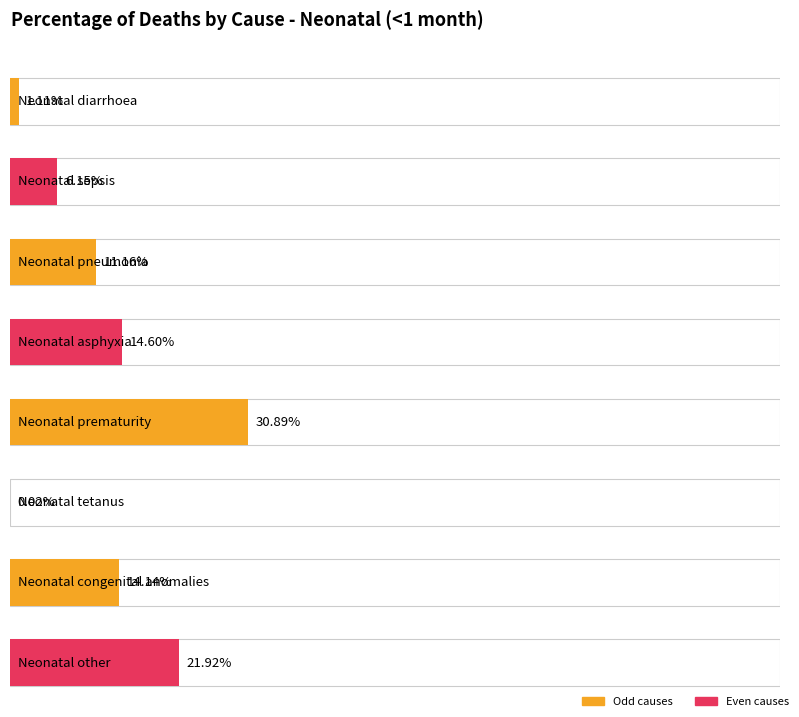

Which has a higher value, Neonatal diarrhoea or Neonatal congenital anomalies?

Neonatal congenital anomalies